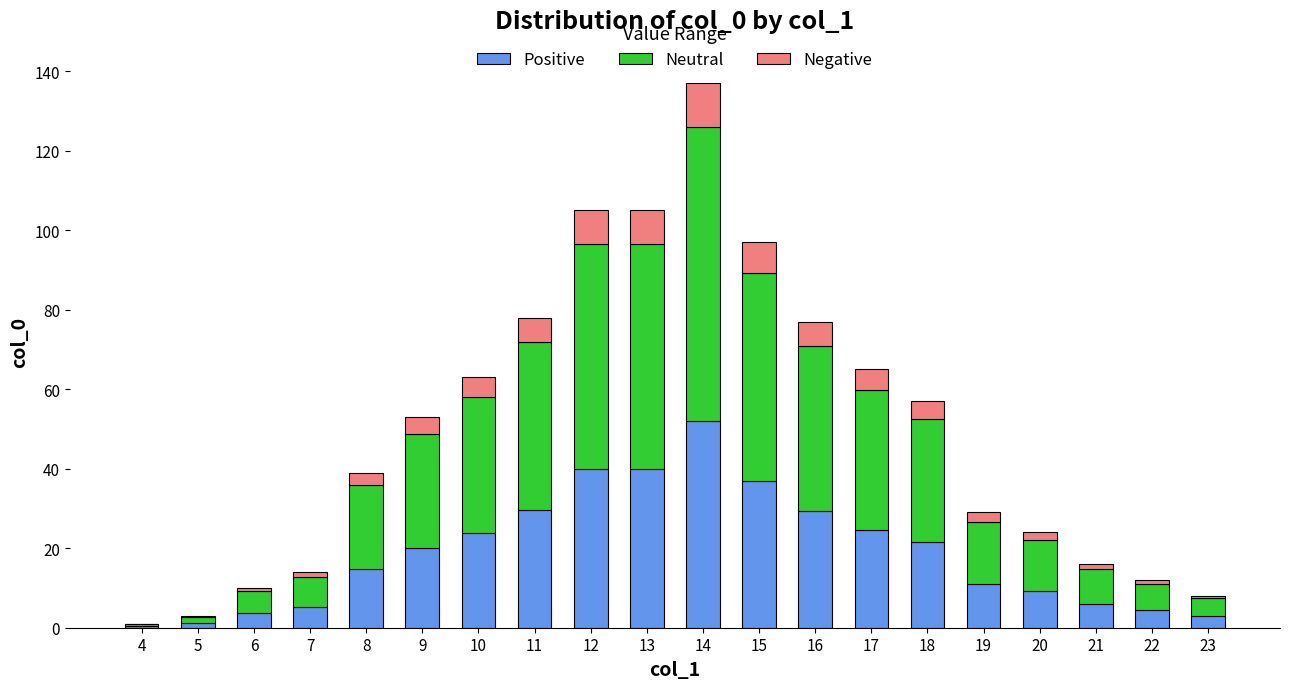

The value of Positive at 14 is 69.3. True or false?

False